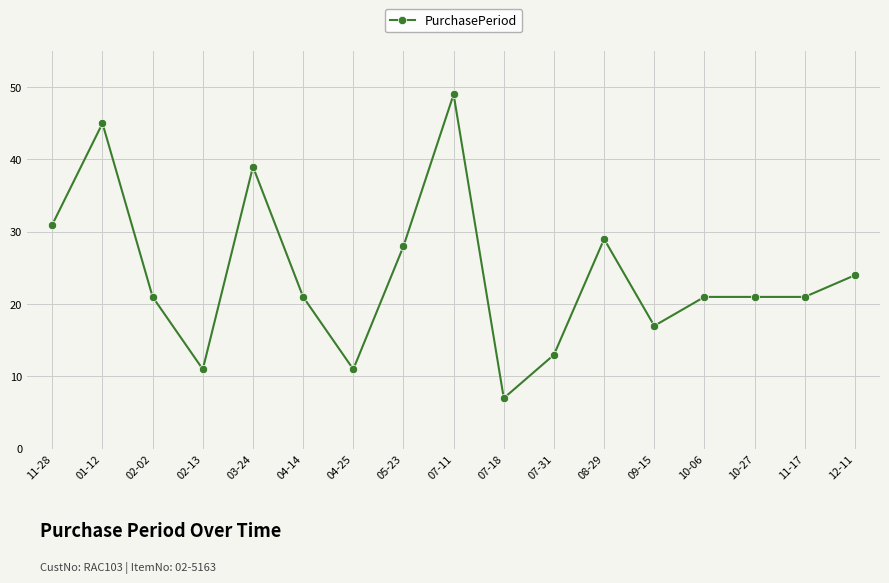

What is the label of the 4th point from the right?

10-06